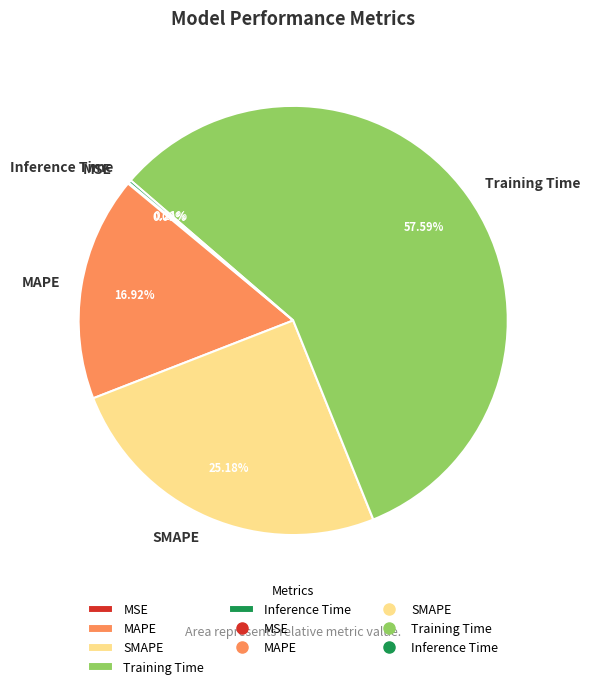

What is the largest slice in the pie chart?

Training Time